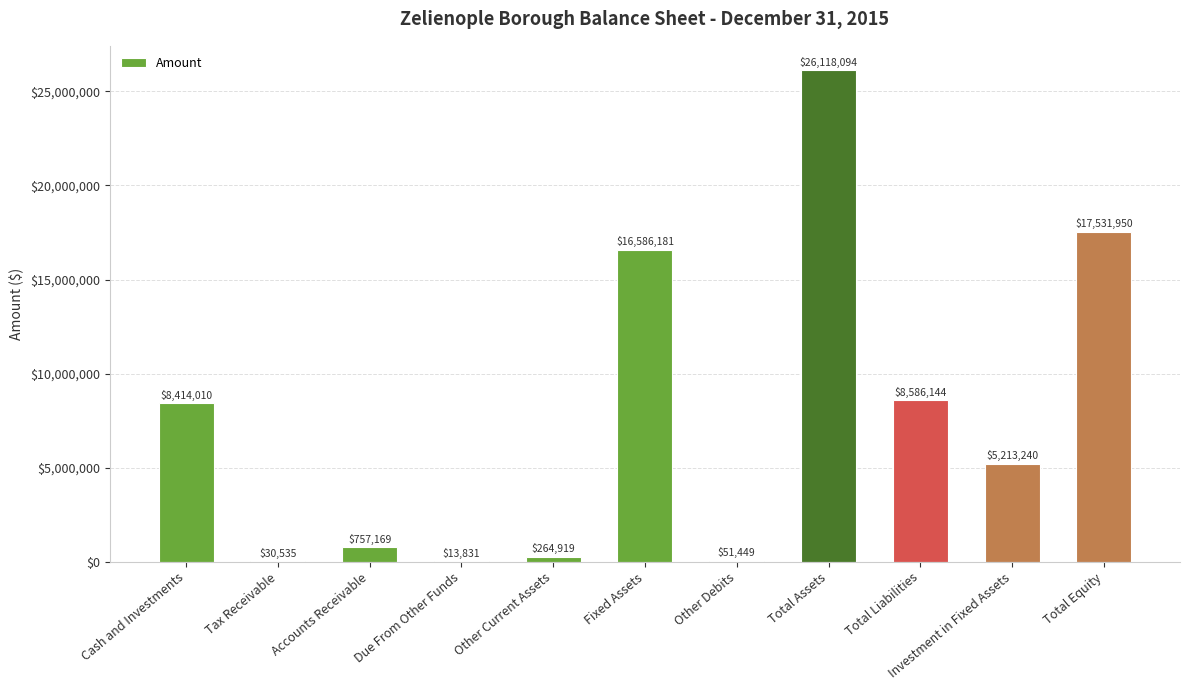

Reading left to right, what are all the values shown in this chart?

Cash and Investments=8414010	Tax Receivable=30535	Accounts Receivable=757169	Due From Other Funds=13831	Other Current Assets=264919	Fixed Assets=16586181	Other Debits=51449	Total Assets=26118094	Total Liabilities=8586144	Investment in Fixed Assets=5213240	Total Equity=17531950